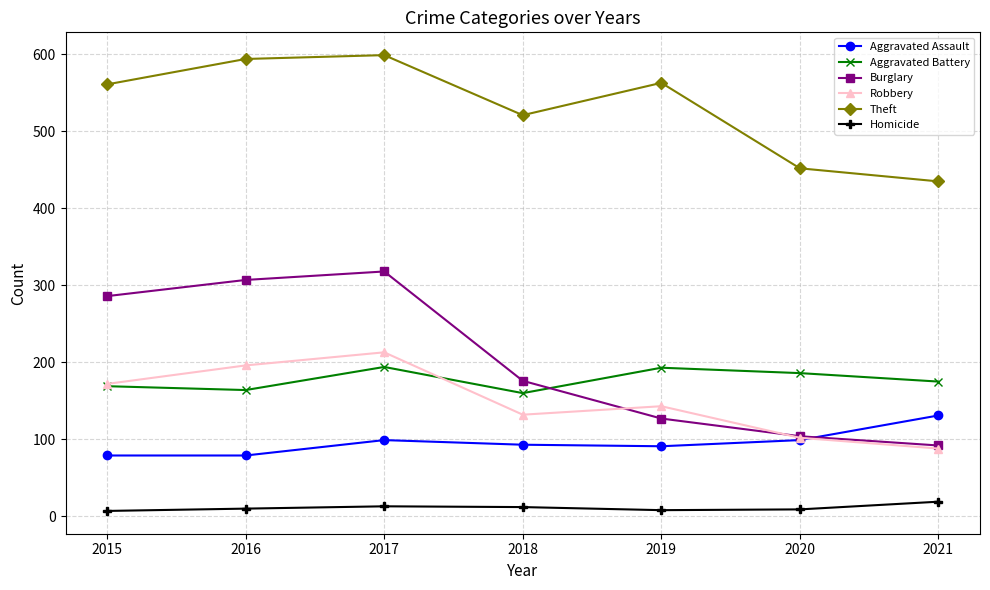

What is the difference between the second highest and minimum values in the Aggravated Assault series?

20